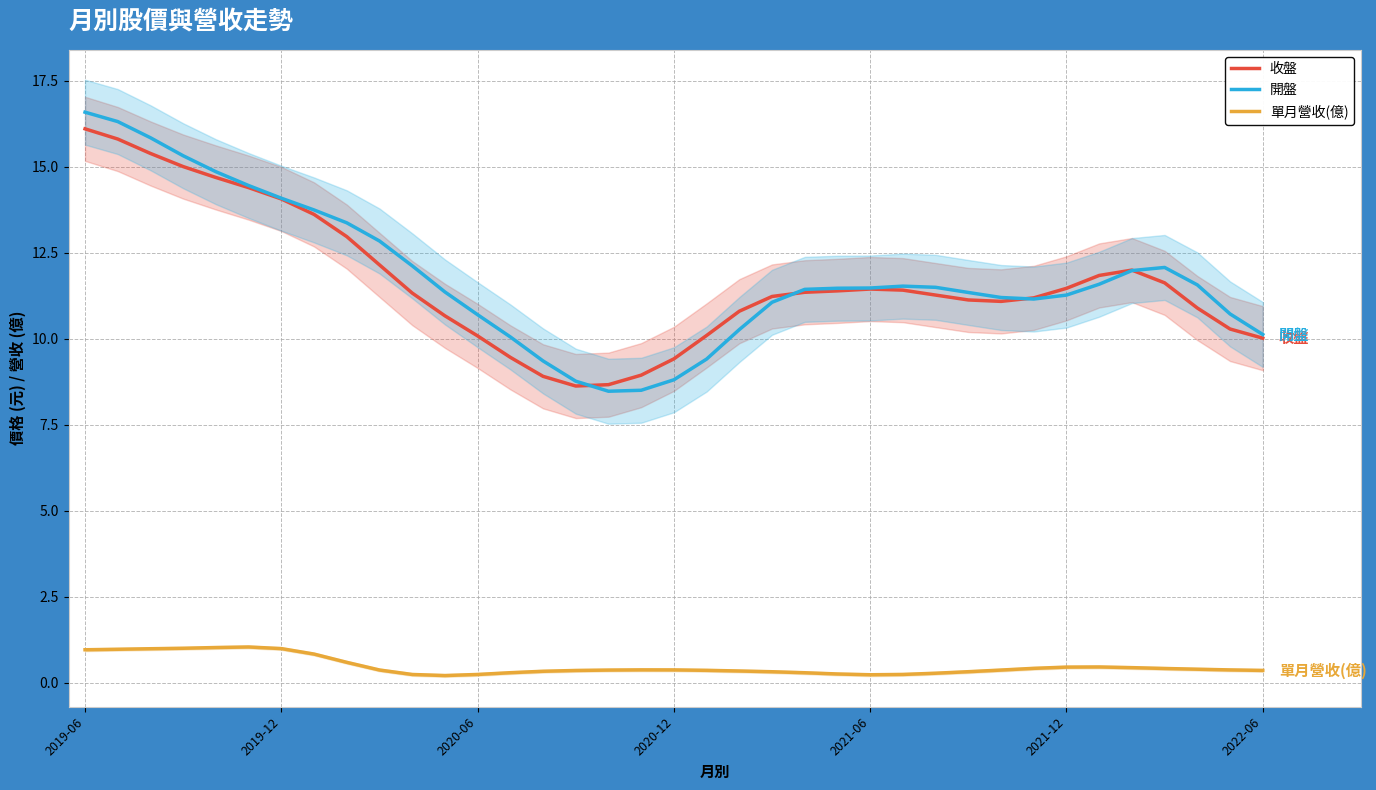

Which series has the largest range (max minus min)?

開盤